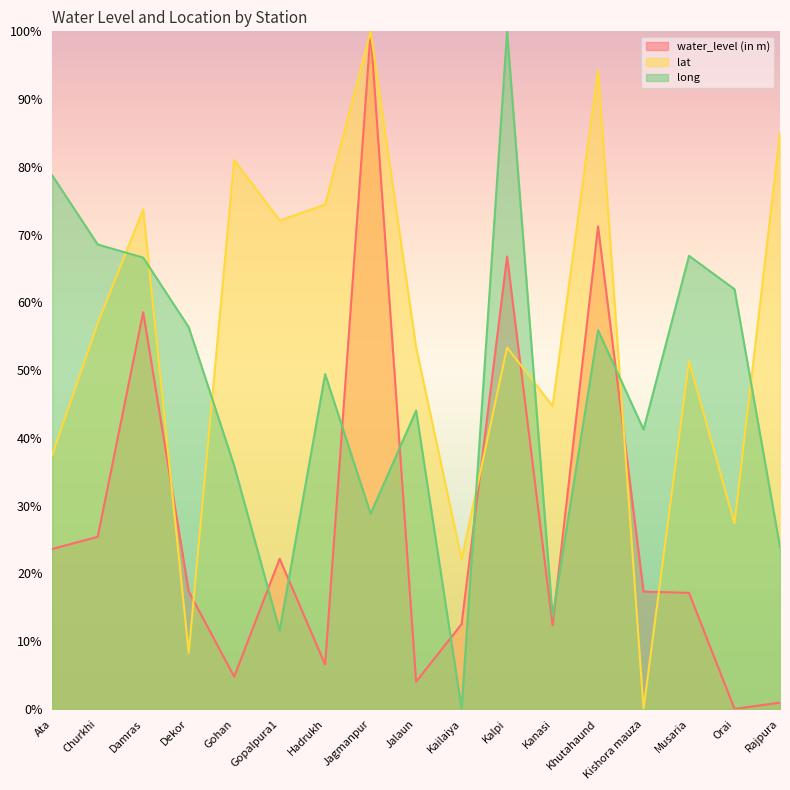

How many lines are shown in the chart?

3